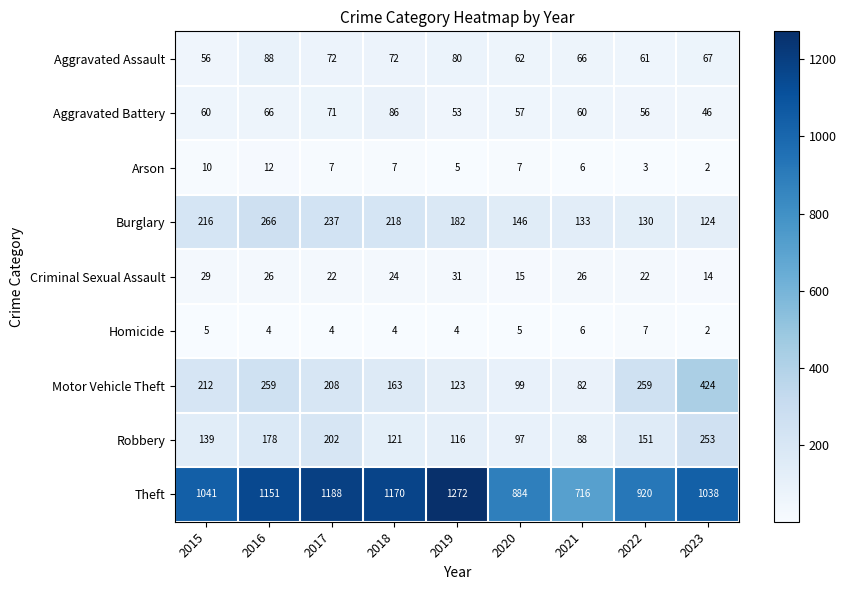

What is the maximum value shown in the chart?

1272